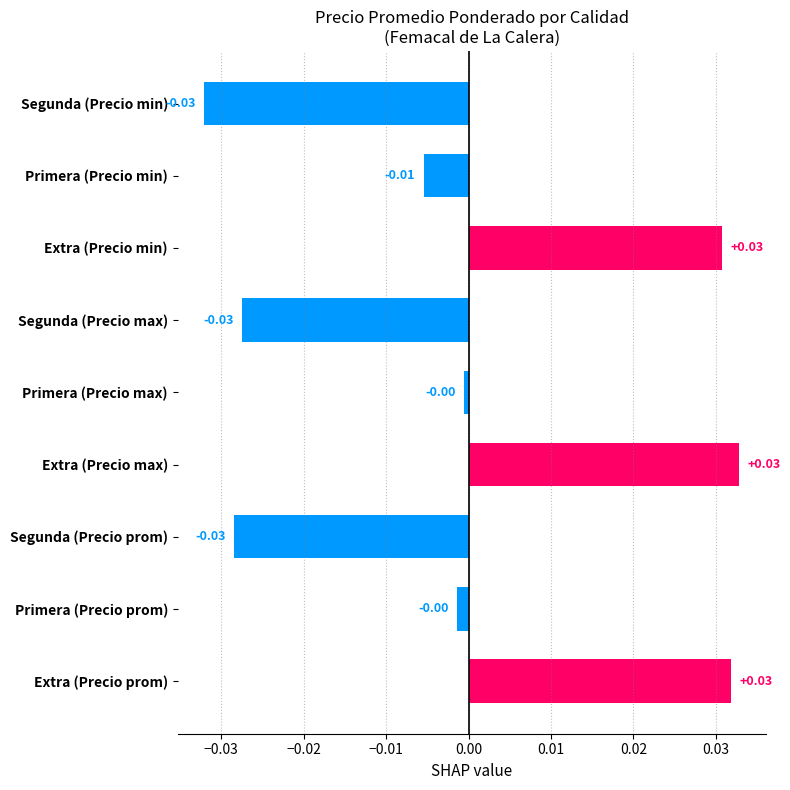

How many bars are there in total?

9